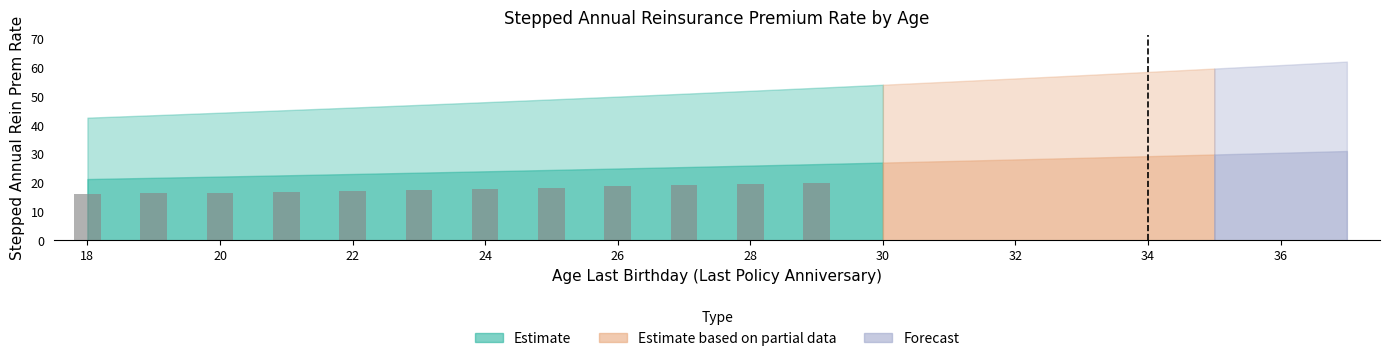

What is the difference between the second highest and second lowest values?

3.2